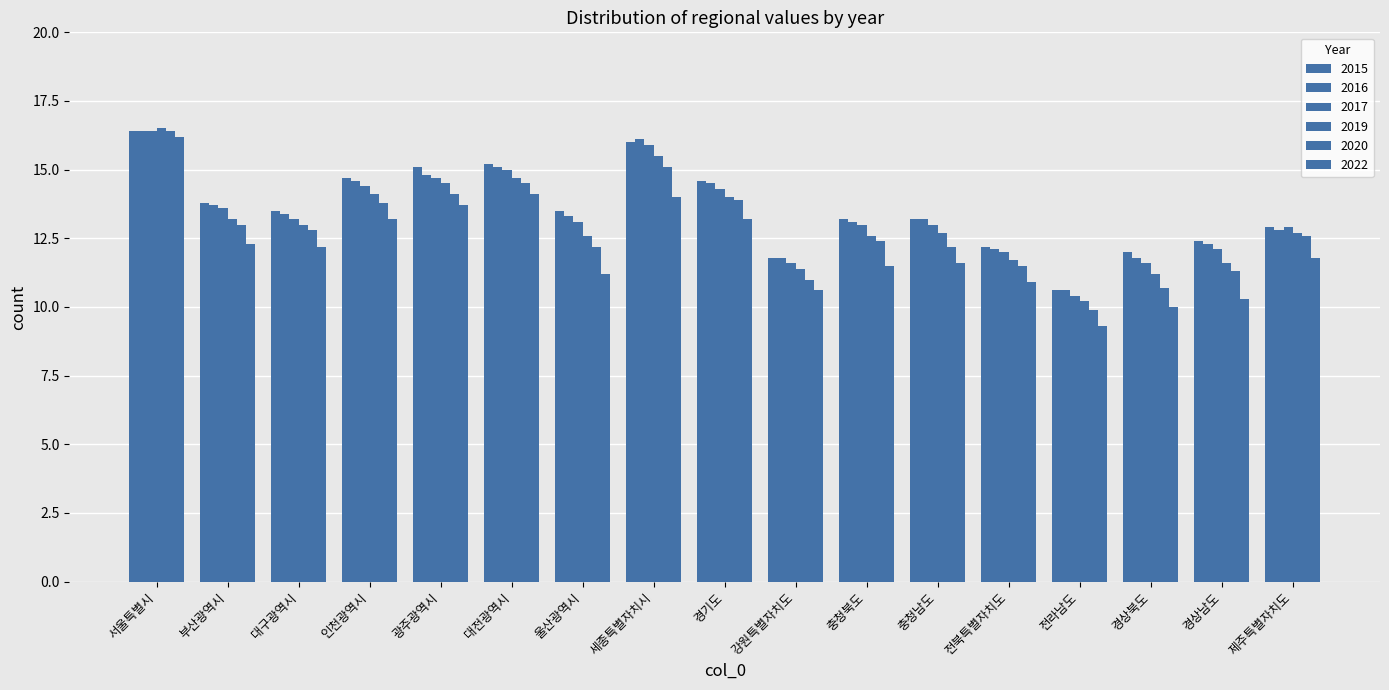

Are the bars horizontal?

No